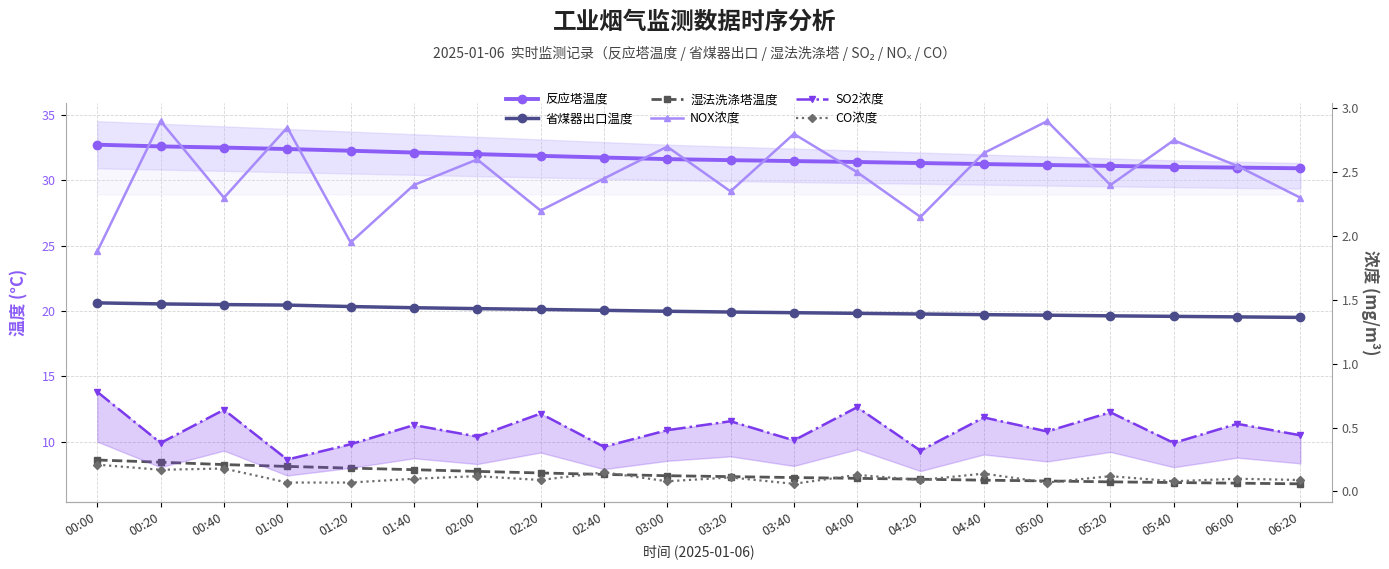

True or false: 反应塔温度 has a value of 31.3 at 04:20.

True